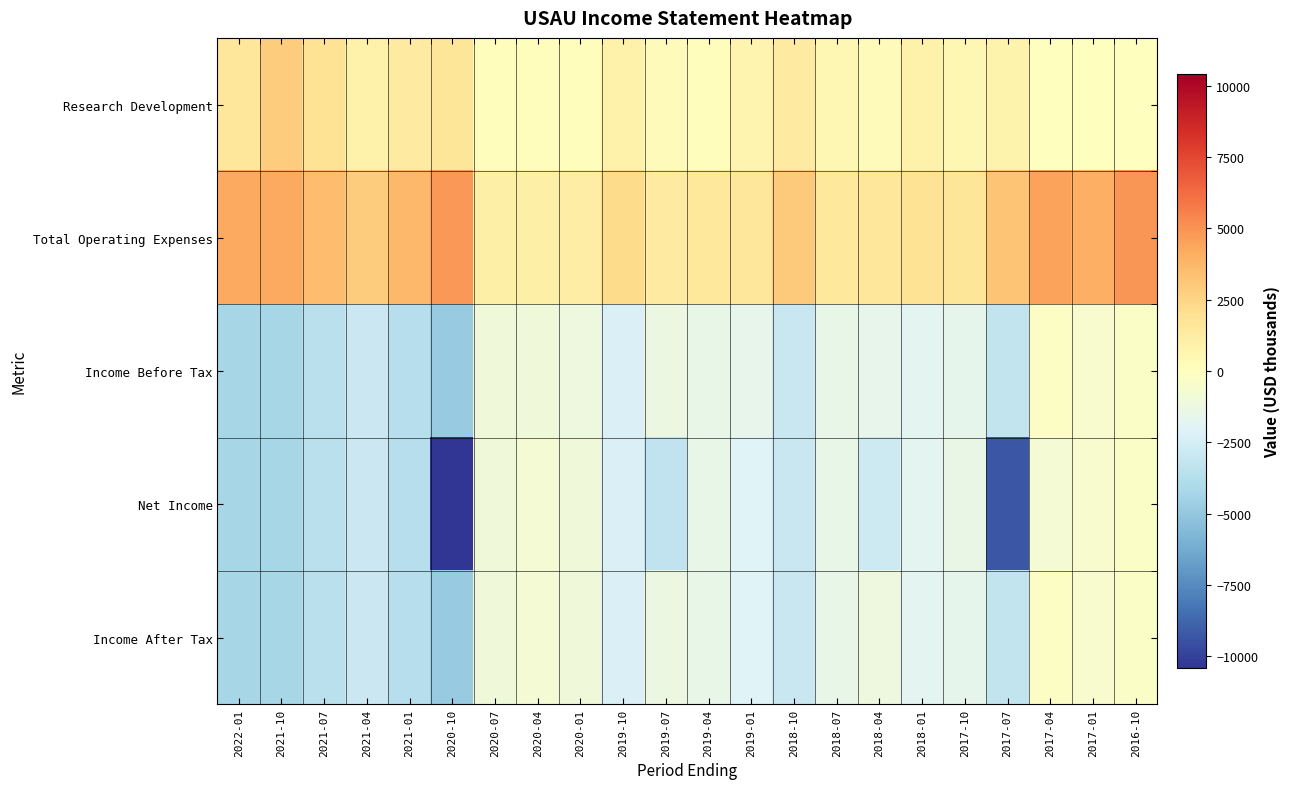

Rank the series at 2018-10 from highest to lowest value.

Total Operating Expenses, Research Development, Income Before Tax, Net Income, Income After Tax